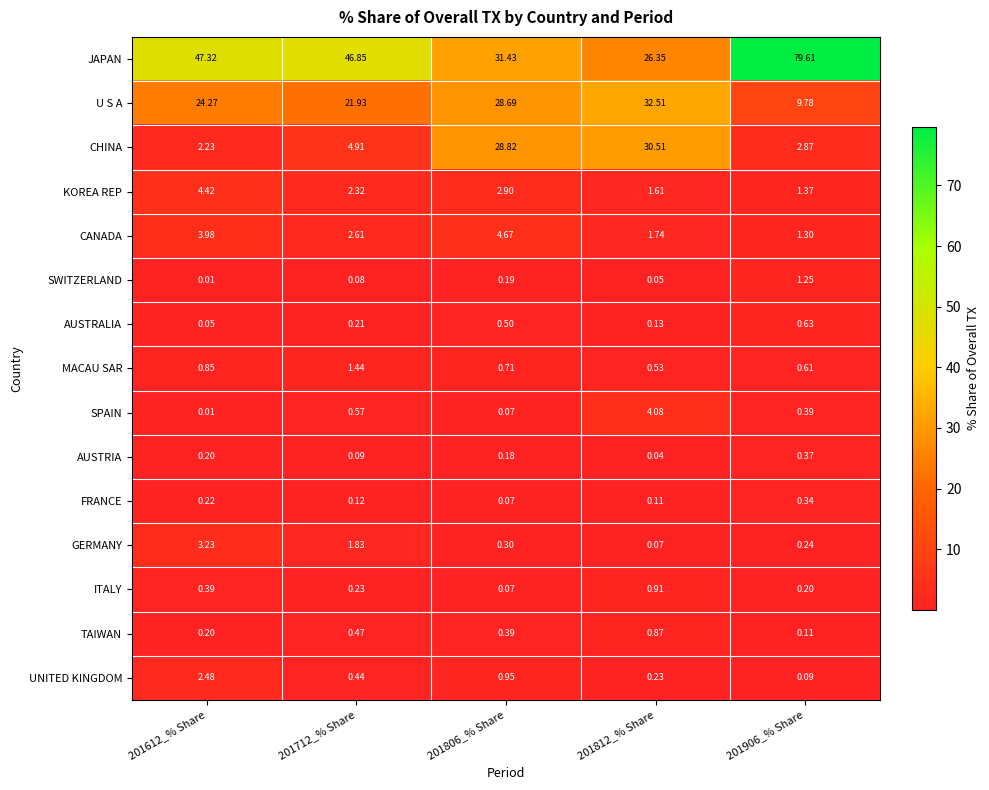

At 201906_% Share, list the series in order from largest to smallest.

JAPAN, U S A, CHINA, KOREA REP, CANADA, SWITZERLAND, AUSTRALIA, MACAU SAR, SPAIN, AUSTRIA, FRANCE, GERMANY, ITALY, TAIWAN, UNITED KINGDOM